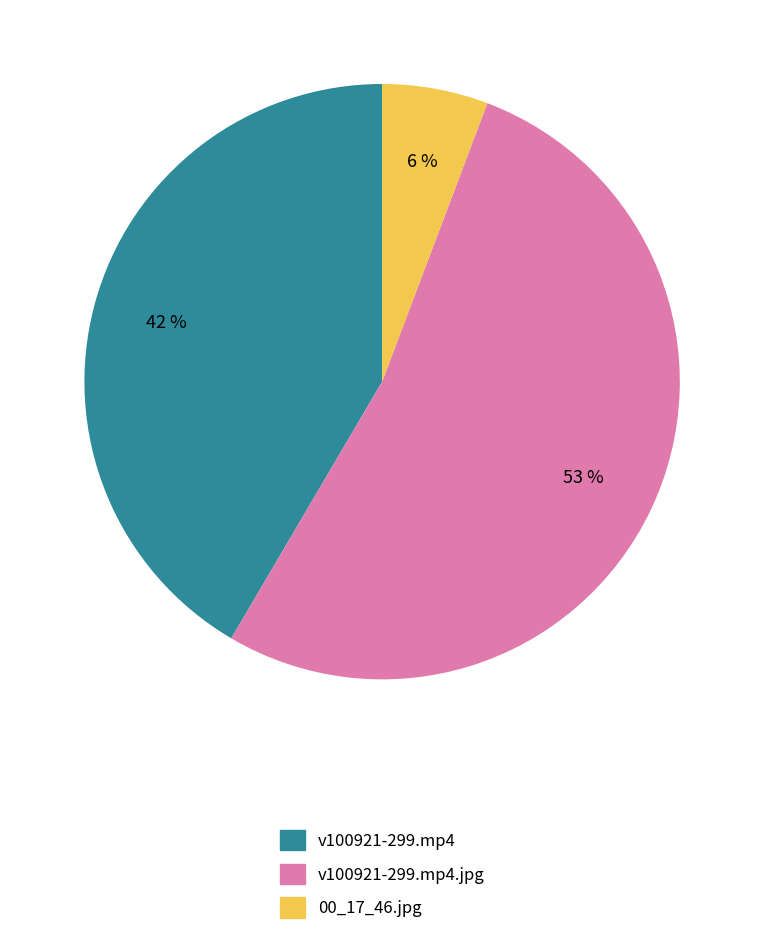

Is it true that v100921-299.mp4 is 42% of the pie?

True